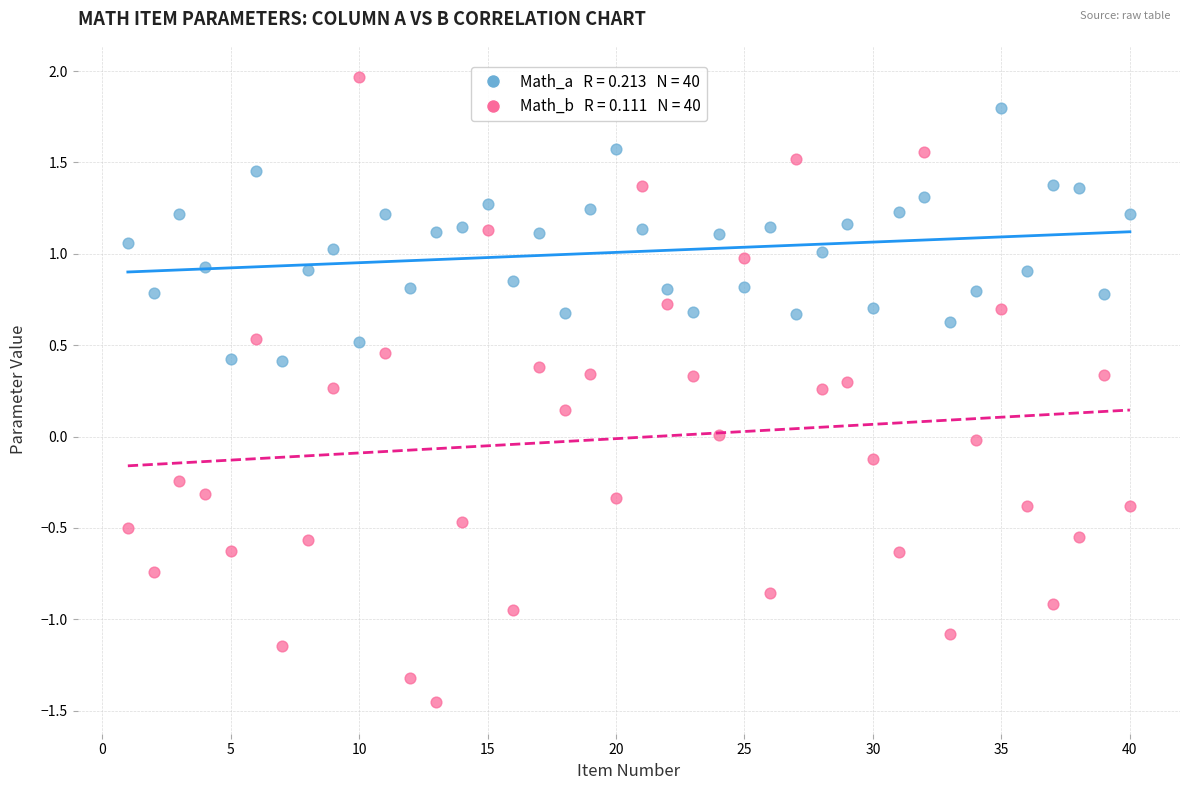

Across all data points, what is the range of X values (max minus min)?

39.0